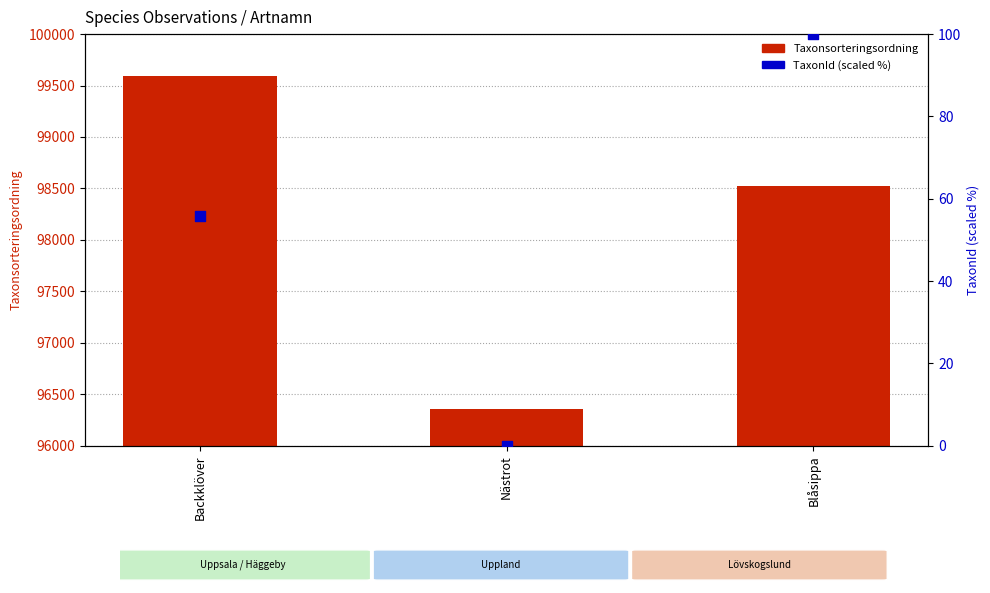

Which series has the largest total across all categories?

Taxonsorteringsordning